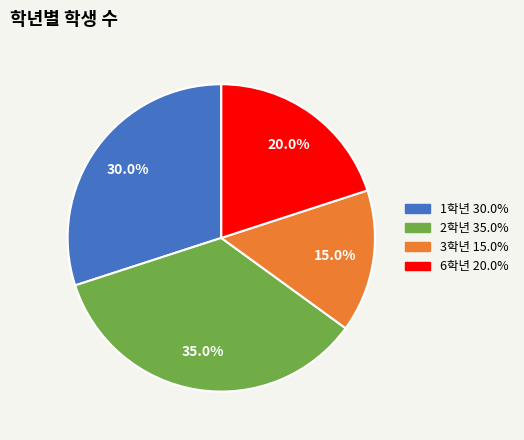

To the nearest percent, what is the combined percentage of 1학년 and 6학년?

50%